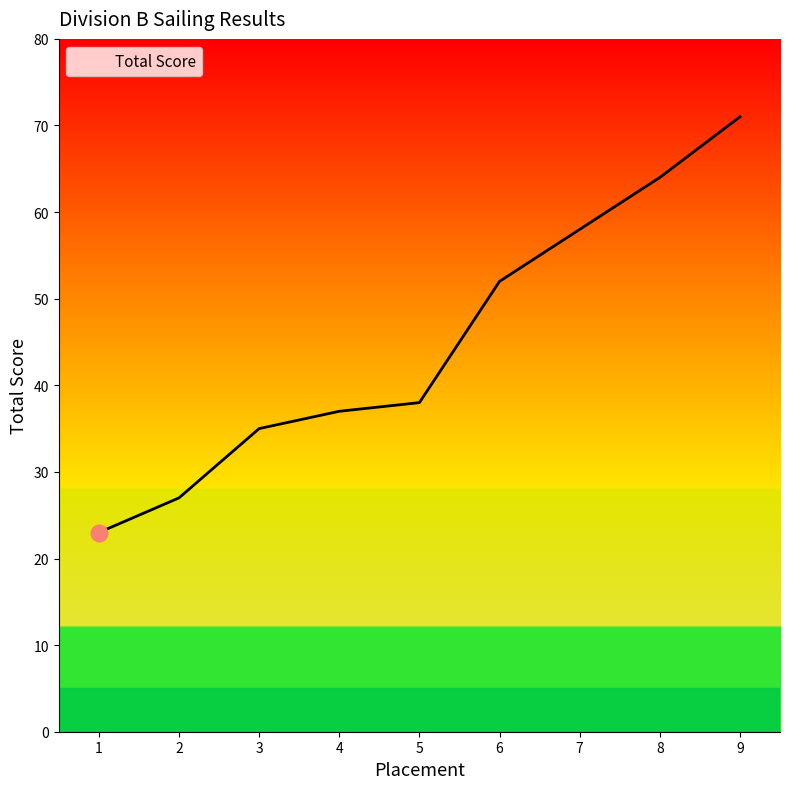

What value does the data have at 1?

23